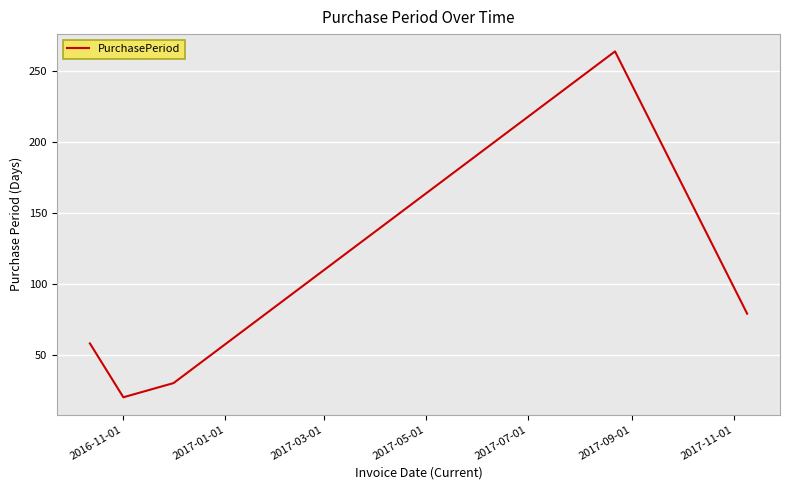

How many categories are shown in the chart?

5